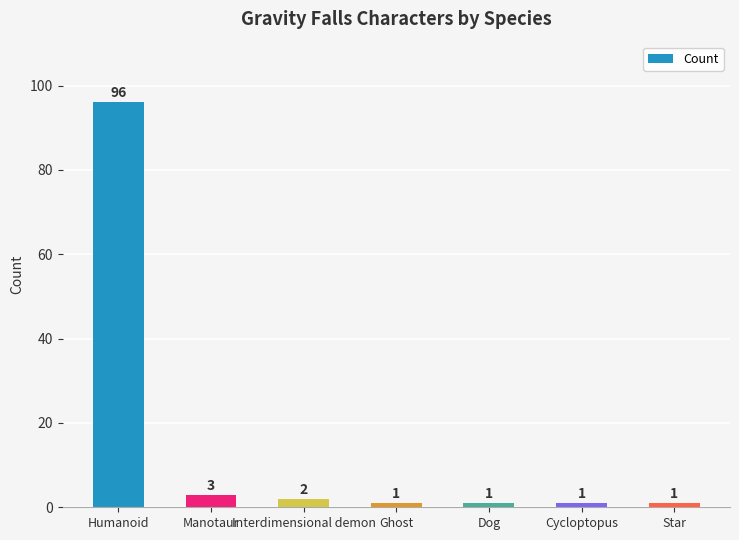

Reading left to right, transcribe all the data shown in this chart.

96	3	2	1	1	1	1